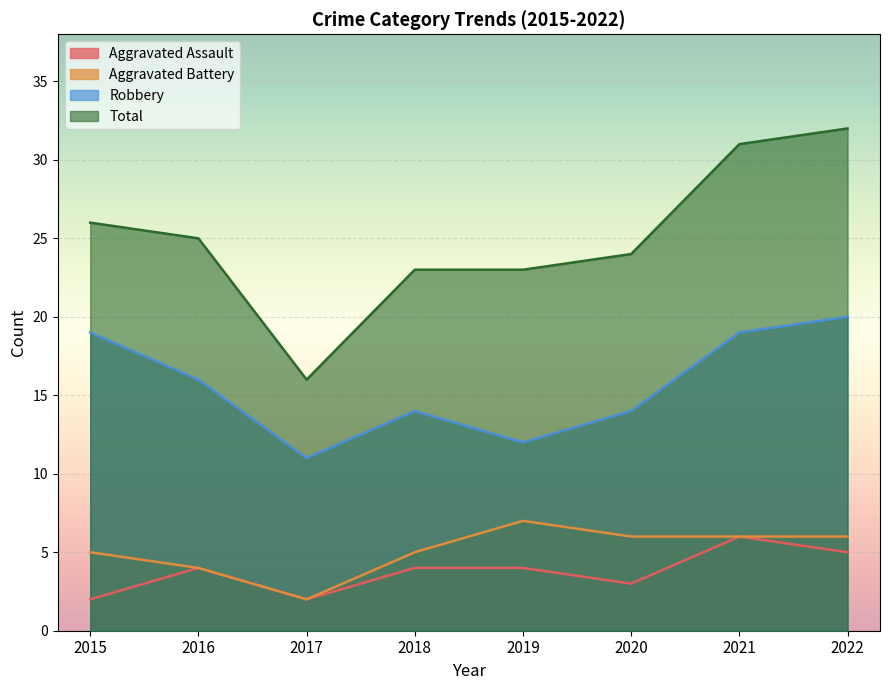

True or false: Robbery and Aggravated Battery cross at least once.

False